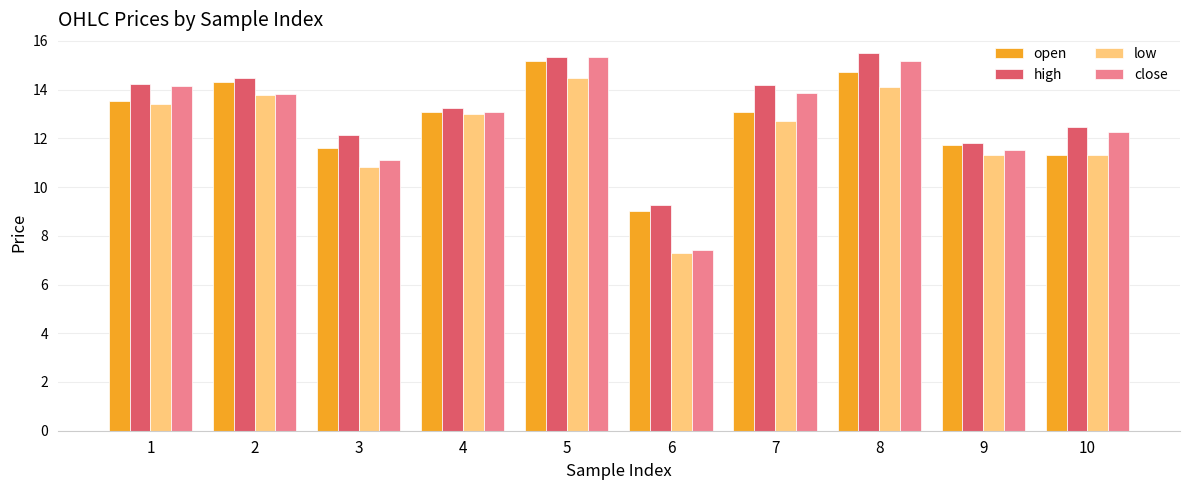

What is the value of the close bar at the 8th from the left?

15.2